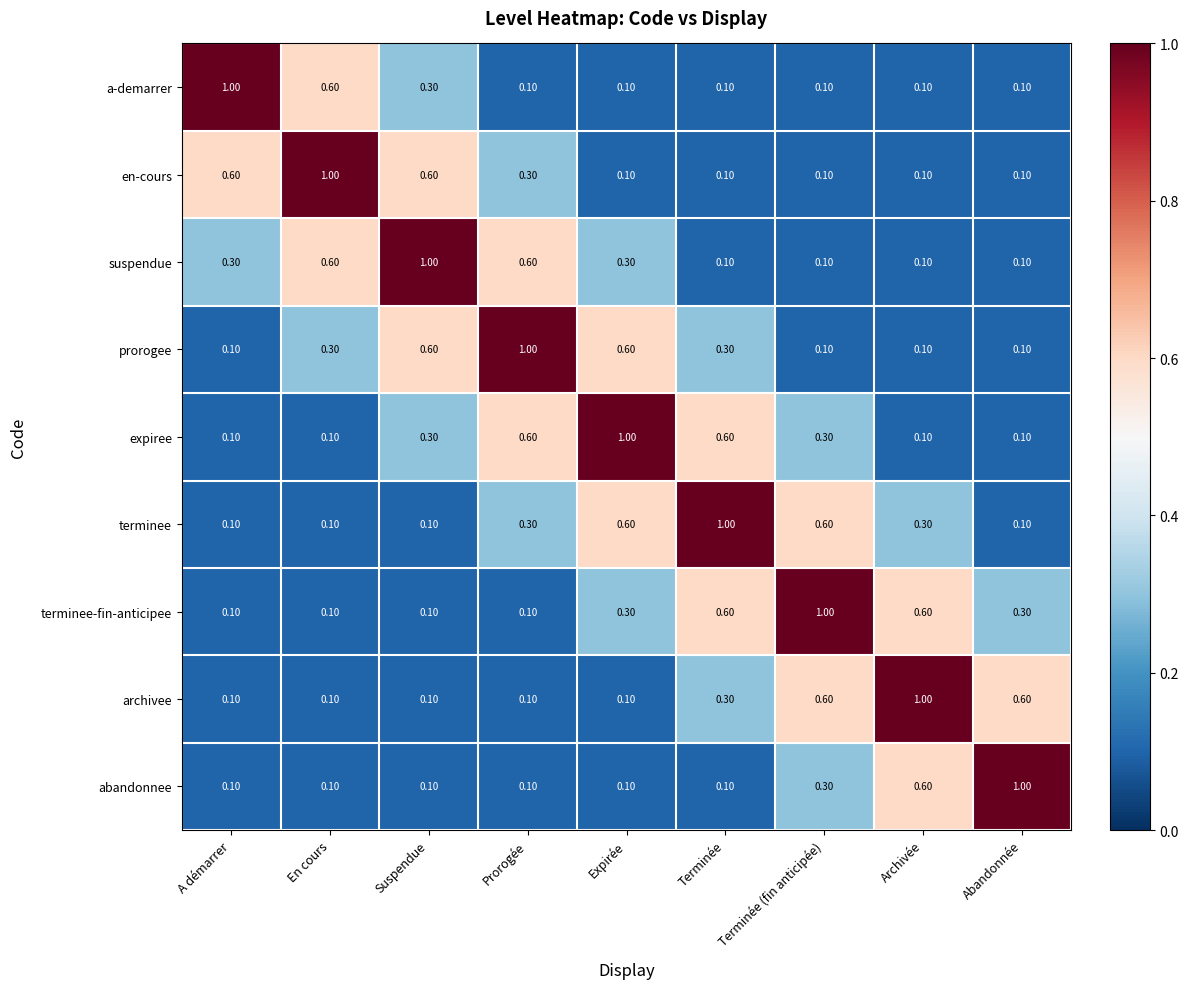

Is the value of terminee at Terminée greater than the value of archivee at En cours?

Yes